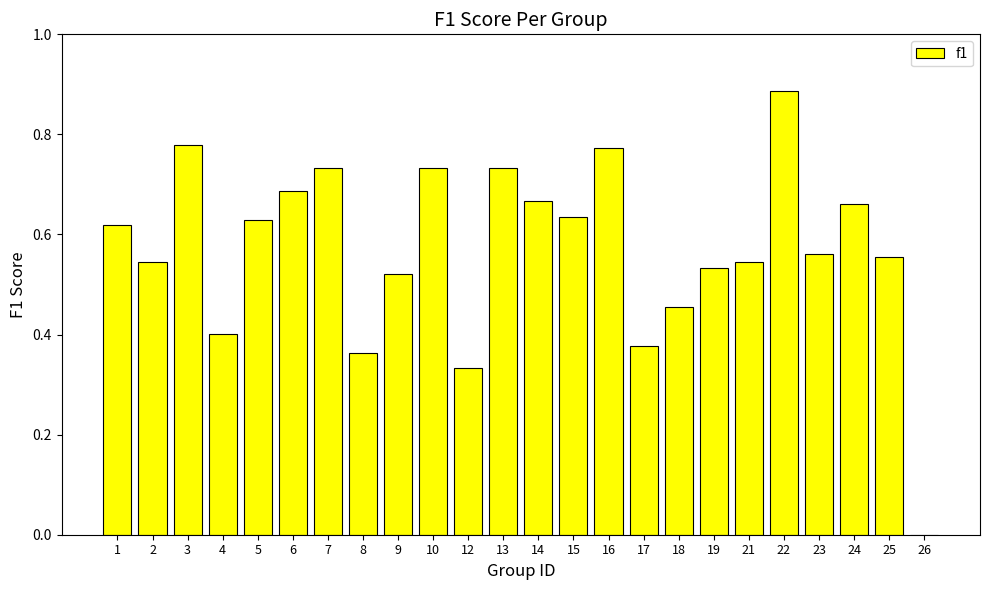

What is the change in value from 17 to 22?

+0.5